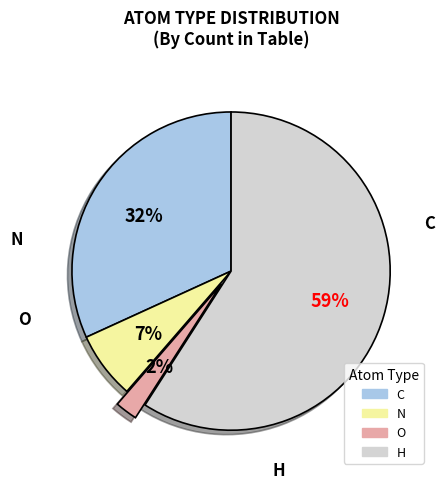

Which category has the biggest portion of the pie?

H